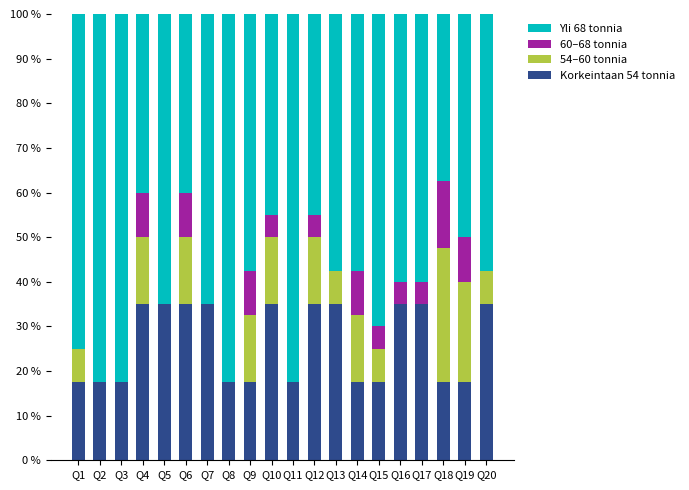

What is the total value across all series at Q11?

1.0